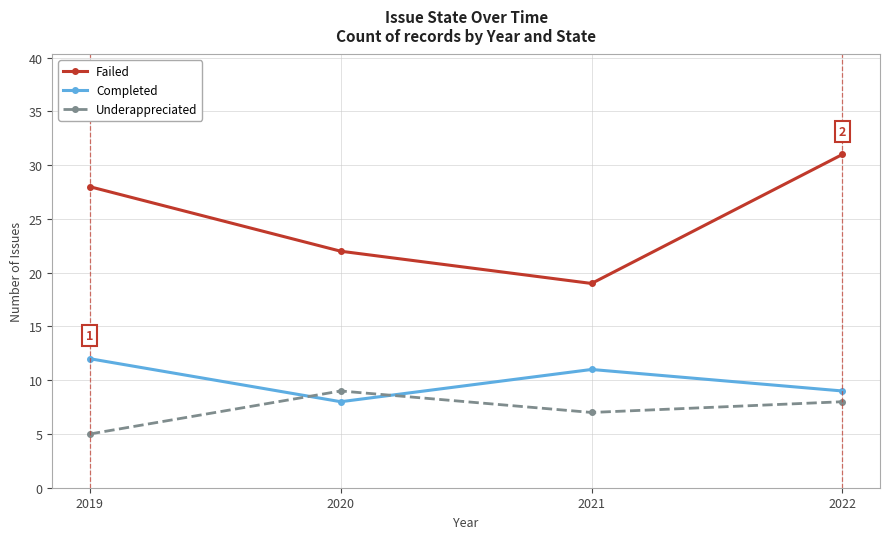

What is the value of the Completed point at the 4th from the left?

9